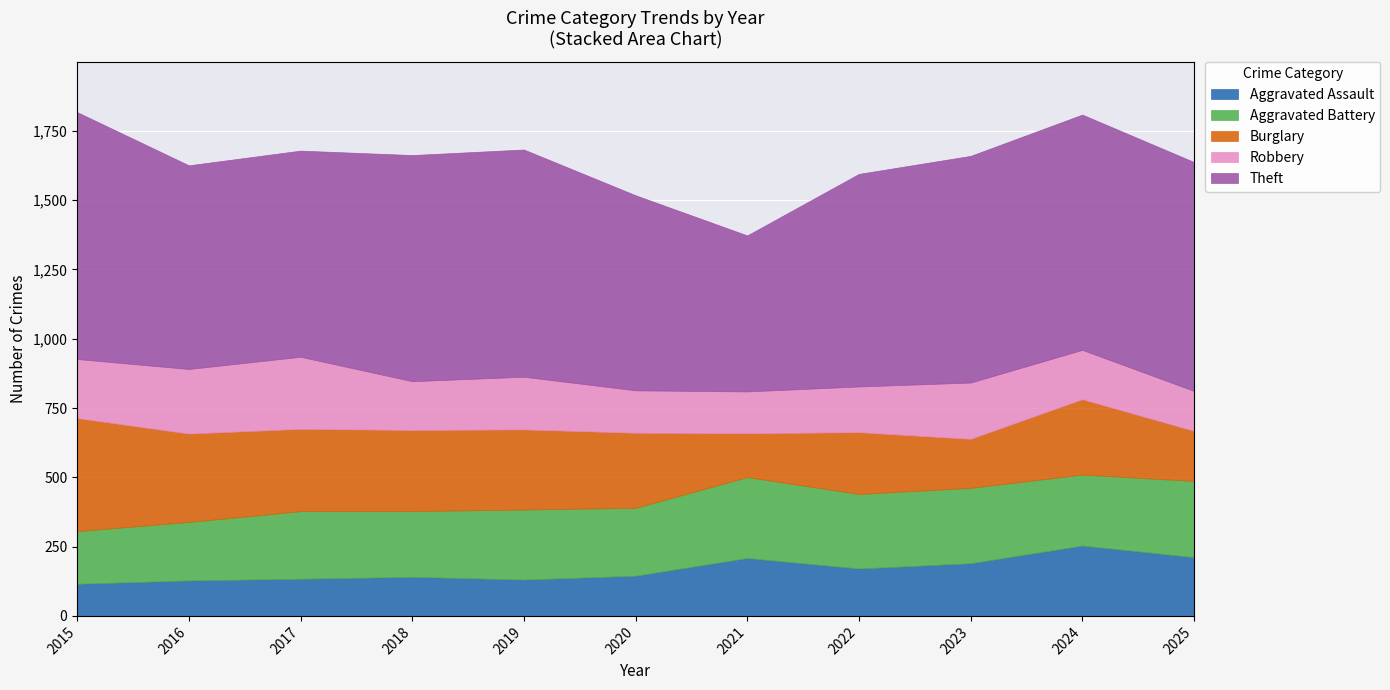

Reading left to right, what are all the values shown in this chart?

Aggravated Assault: 116	128	134	141	131	145	209	171	190	254	212
Aggravated Battery: 190	211	244	237	253	245	292	269	272	256	275
Burglary: 408	319	297	293	289	271	158	223	177	272	181
Robbery: 213	233	260	176	190	153	151	165	203	178	144
Theft: 891	735	744	816	820	704	563	767	818	849	826